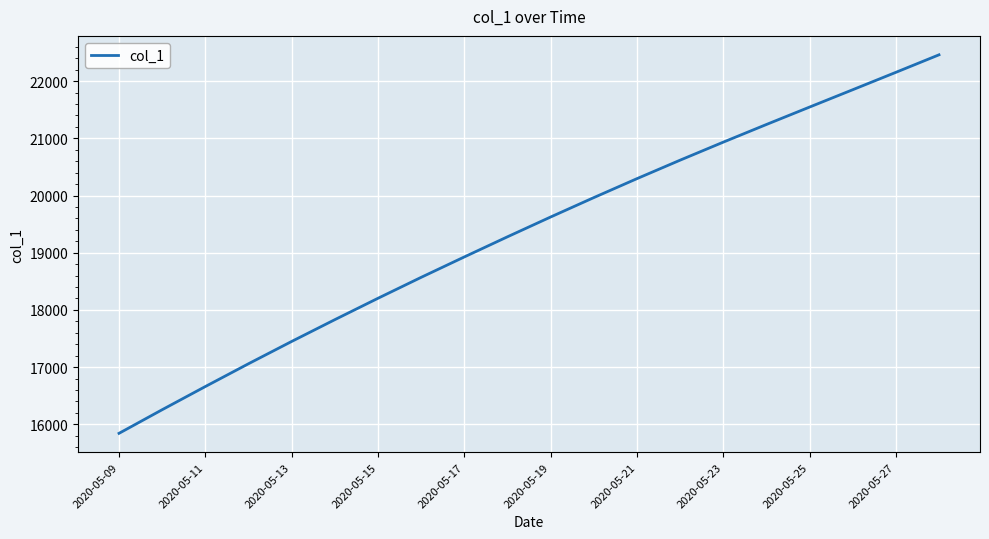

What is the difference between the maximum and minimum values?

6617.1